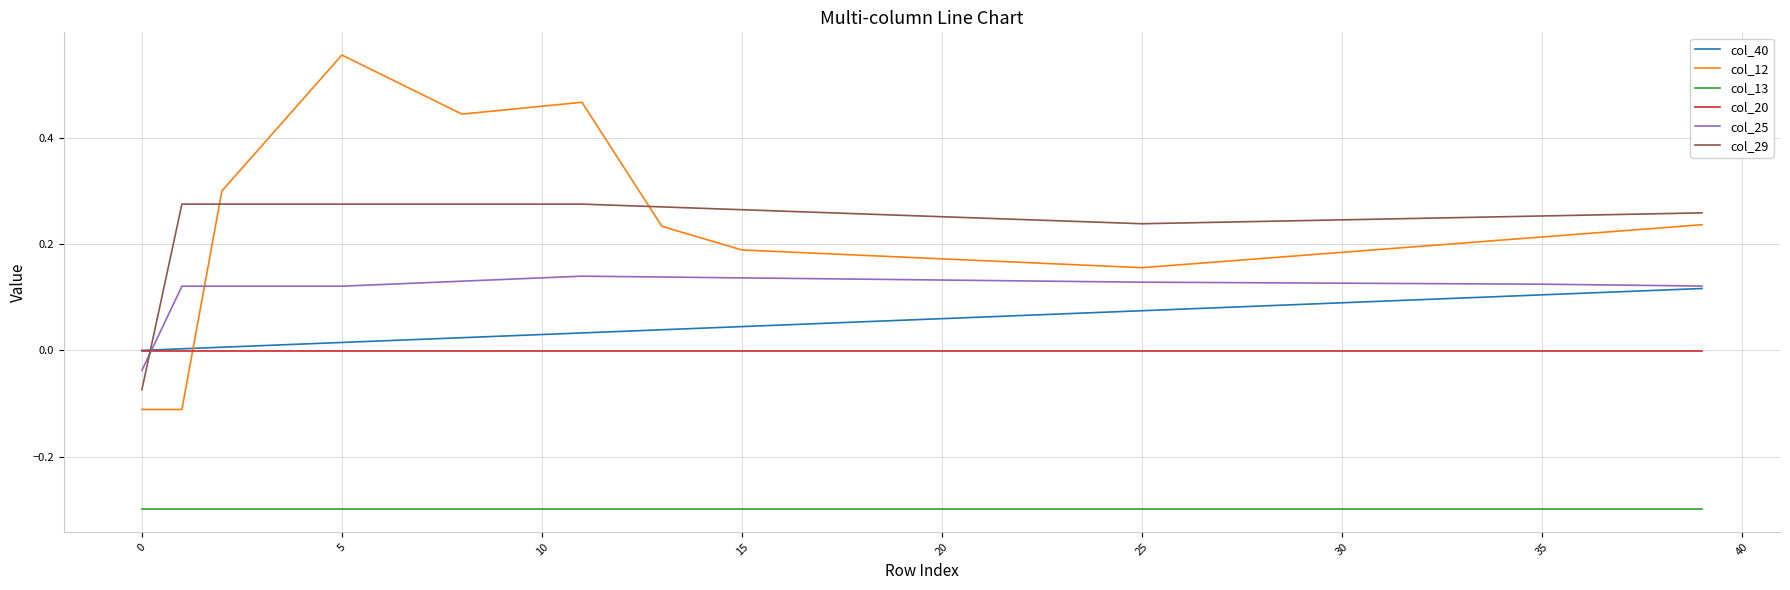

Which series has the widest spread of values?

col_12